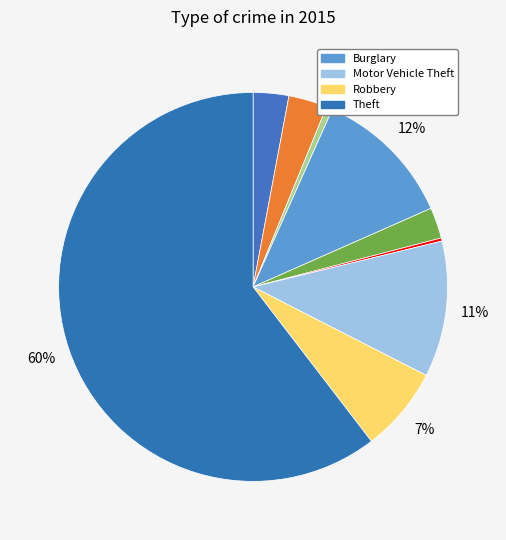

Rank the categories by value from highest to lowest.

Theft, Burglary, Motor Vehicle Theft, Robbery, Aggravated Battery, Aggravated Assault, Criminal Sexual Assault, Arson, Homicide